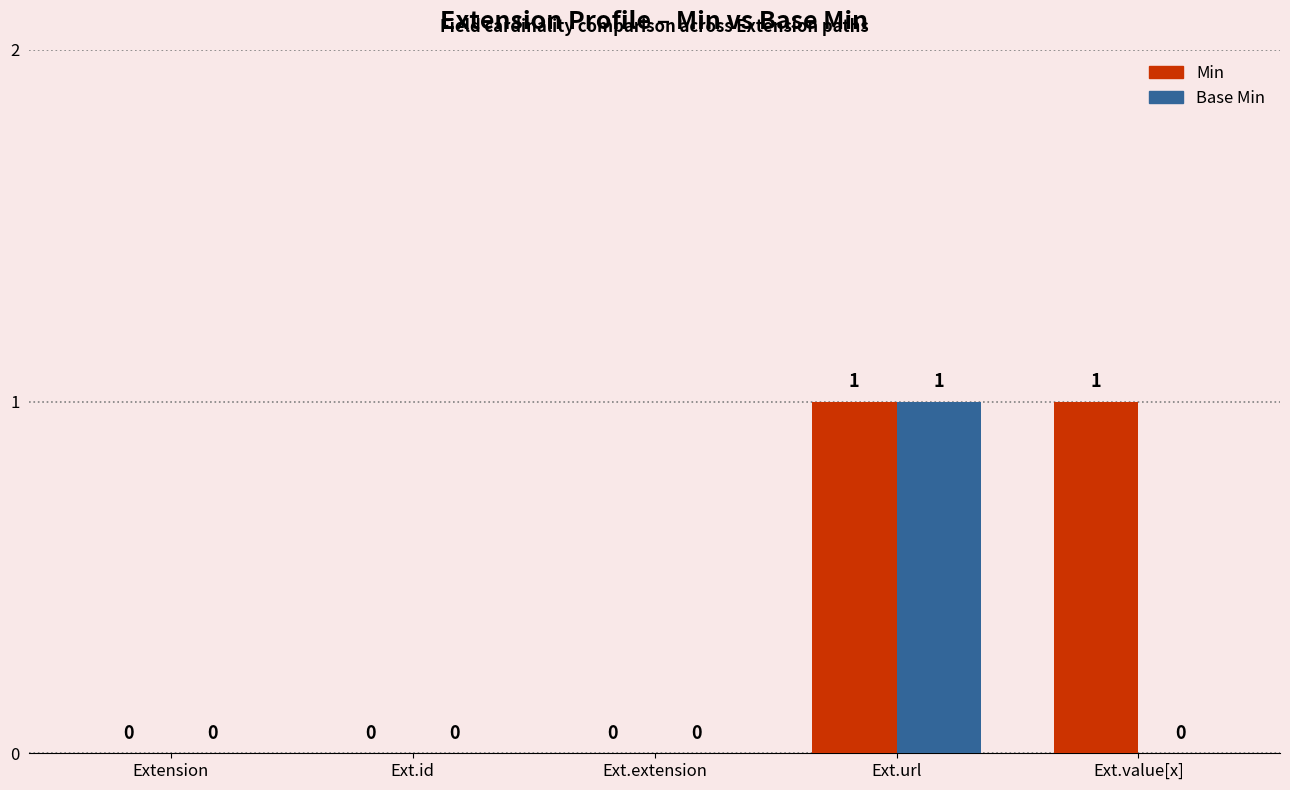

What is the total value across all series at Ext.url?

2